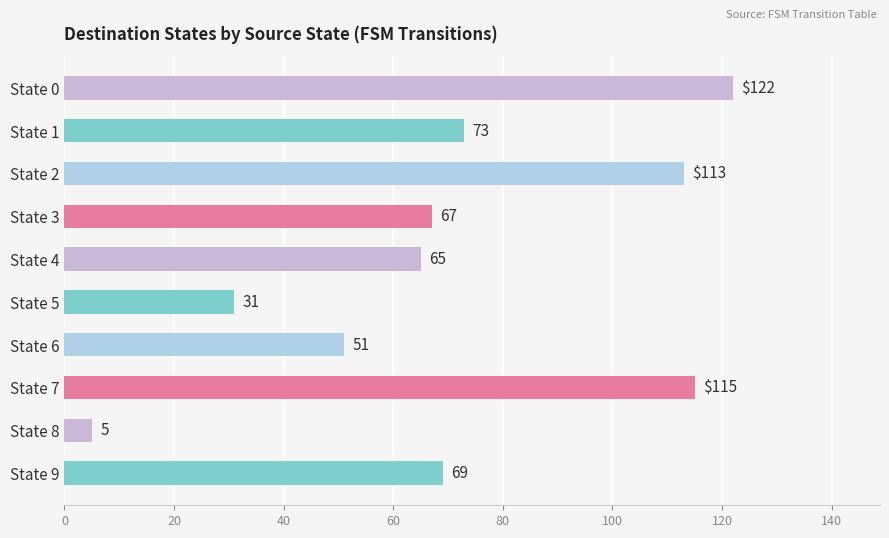

Count the number of data series in this chart.

1